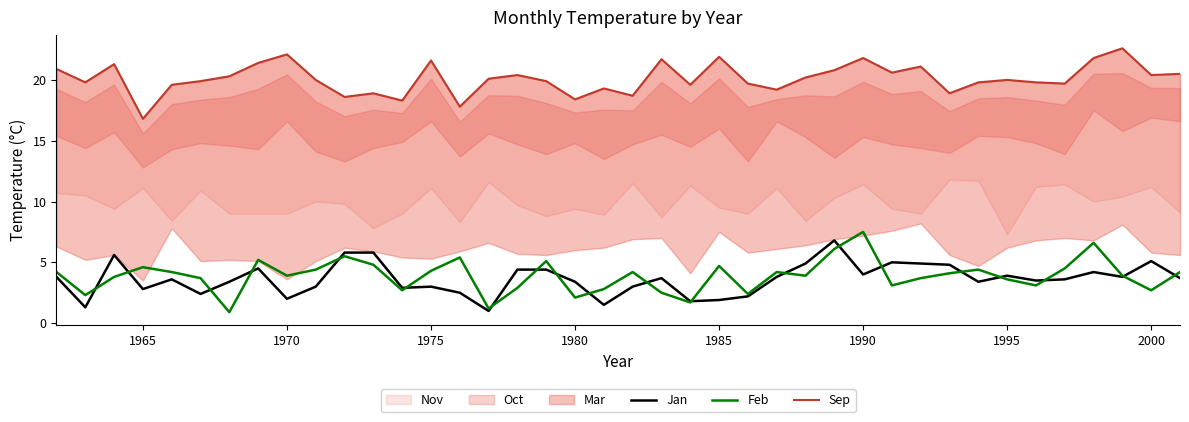

What is the minimum value shown in the chart?

0.9